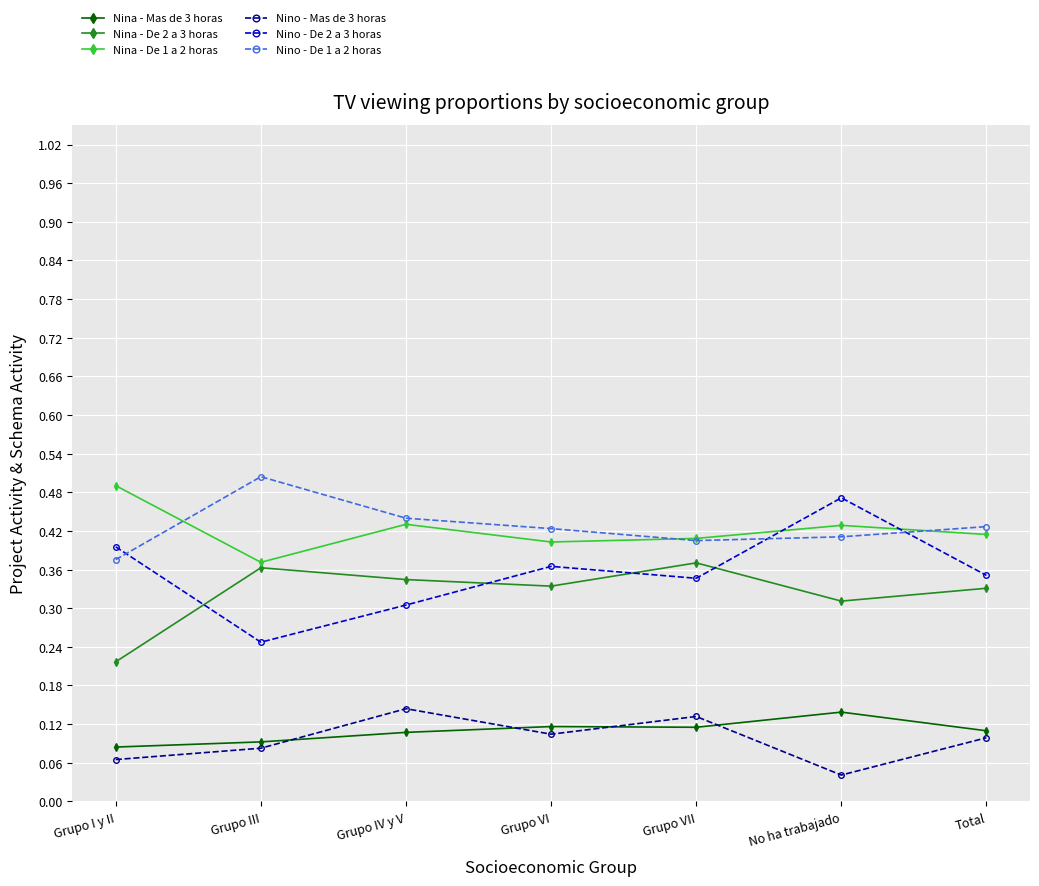

How many lines are shown in the chart?

6